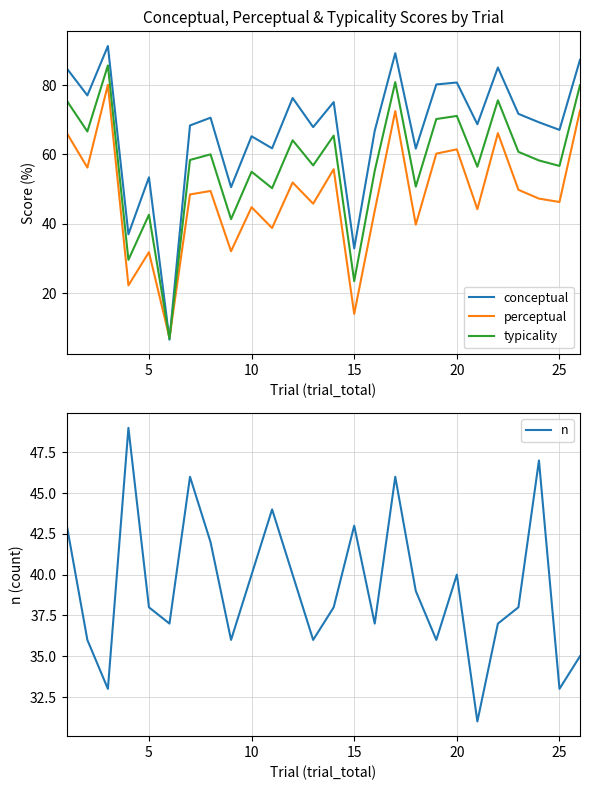

How many times do typicality and conceptual cross each other?

2